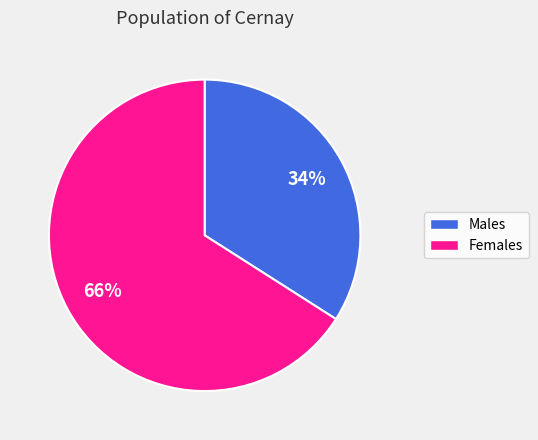

What percentage is the Females slice, to the nearest percent?

66%